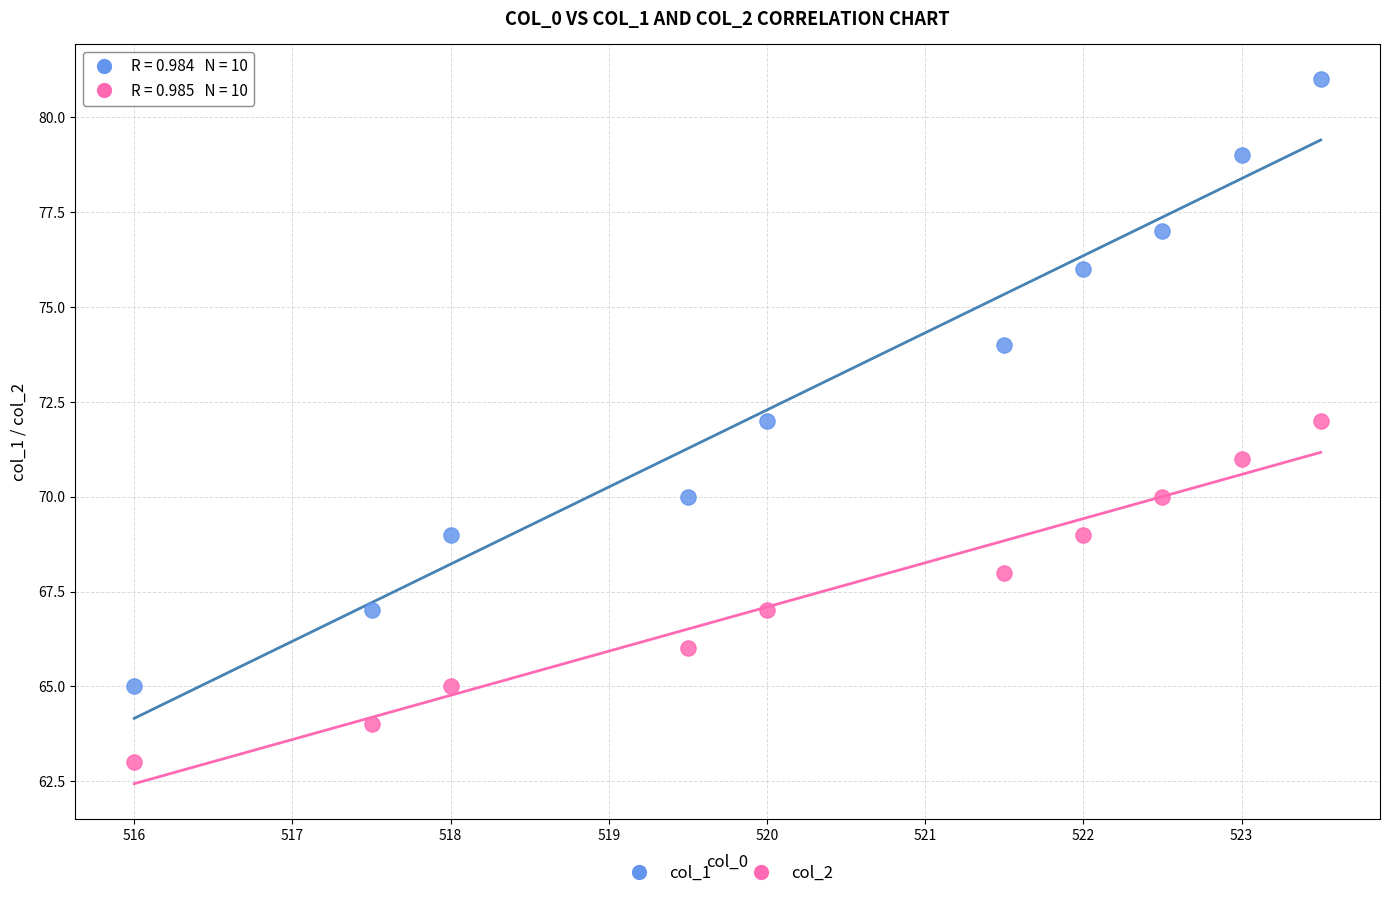

Which series has the widest spread of Y values?

col_1